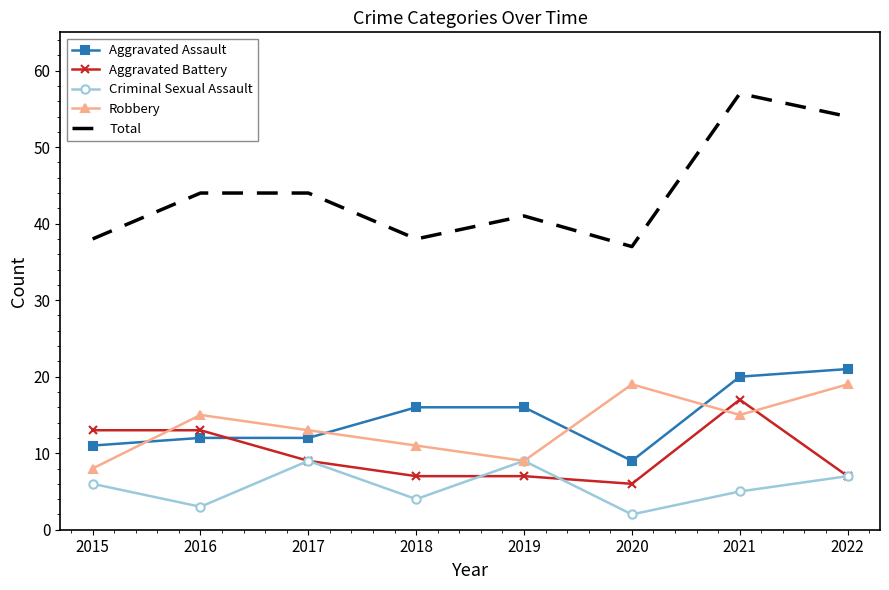

True or false: Aggravated Battery has a value of 7 at 2022.

True